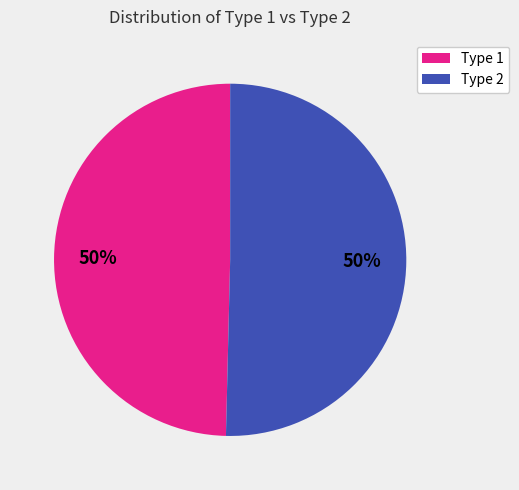

Do Type 1 and Type 2 together represent more than half of the pie?

Yes